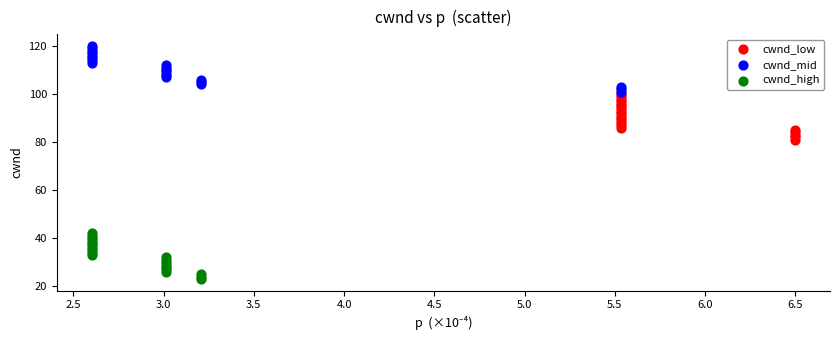

Which series reaches the minimum Y coordinate?

cwnd_high